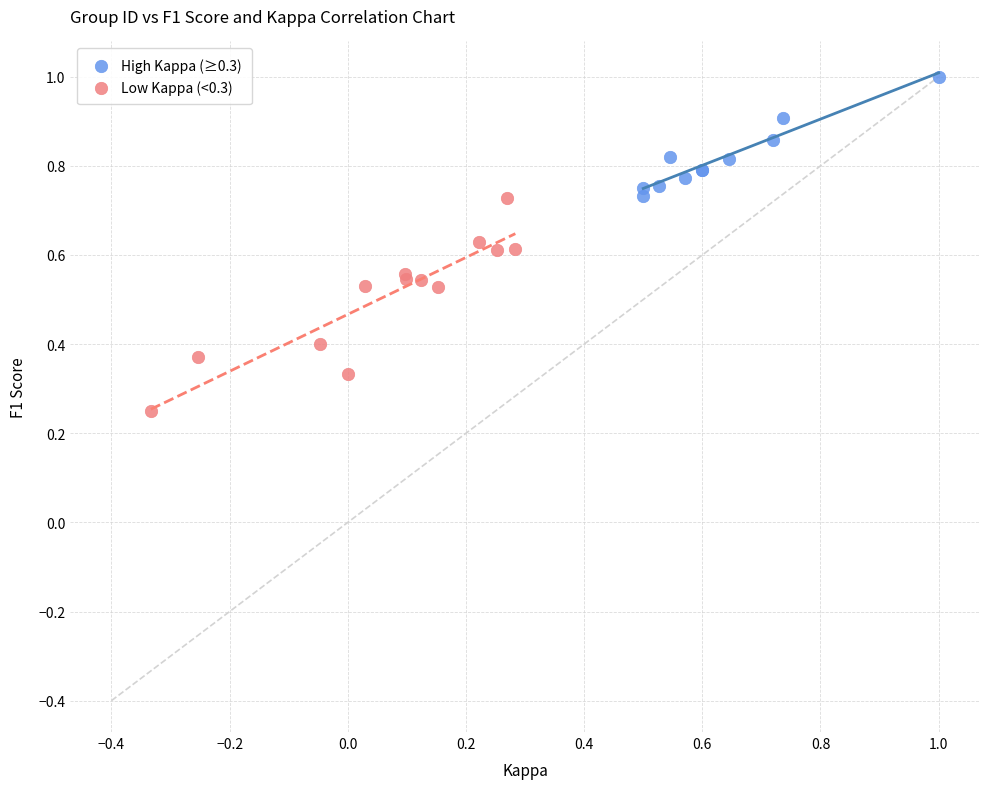

Which series reaches the maximum Y coordinate?

High Kappa (≥0.3)